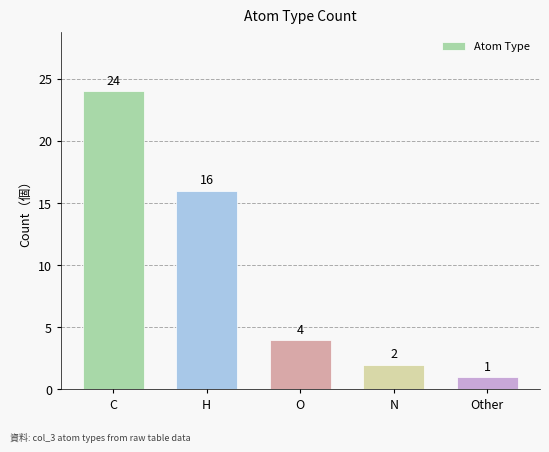

What is the difference between the values at N and C?

22